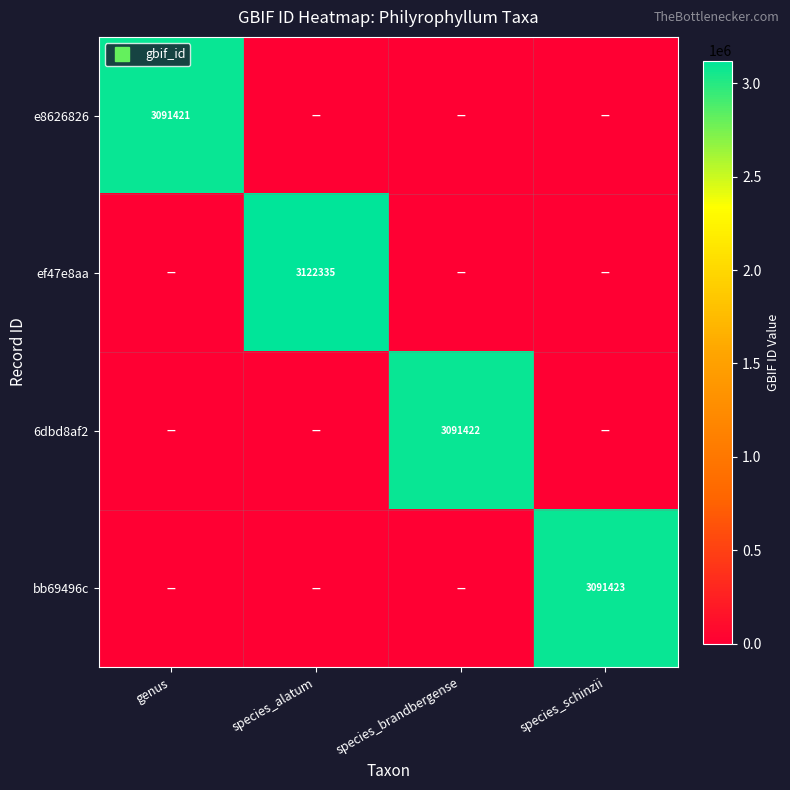

What is the sum of all bb69496c values?

3091423